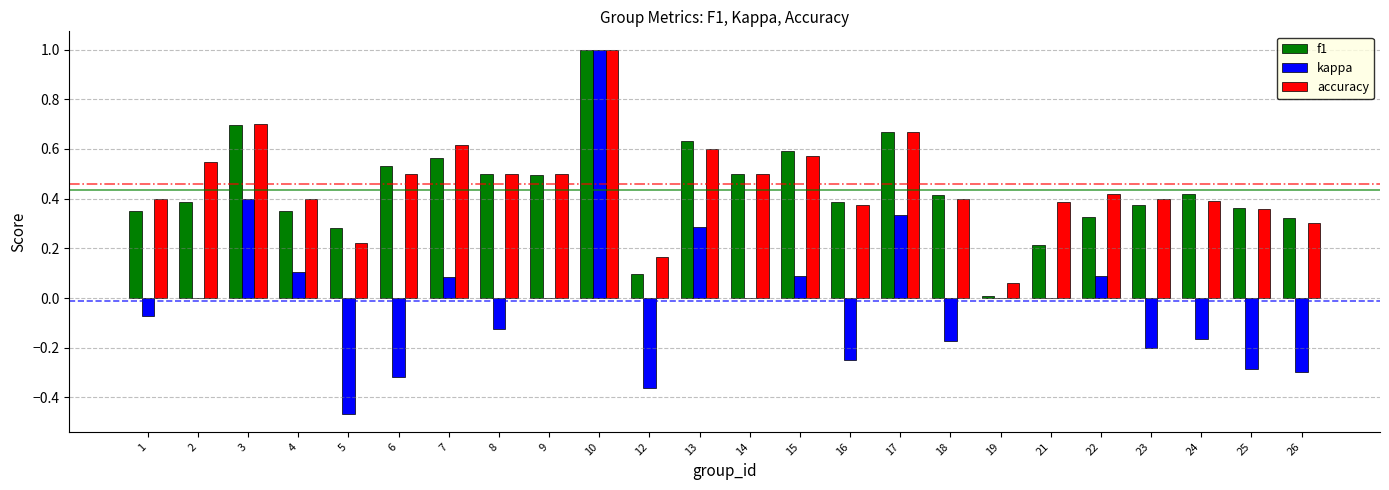

Between 10 and 26, which series saw the biggest shift?

kappa